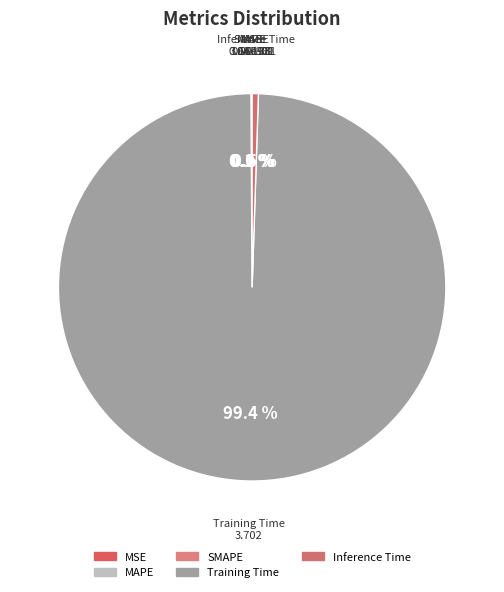

Is there any slice that represents more than half of the pie?

Yes